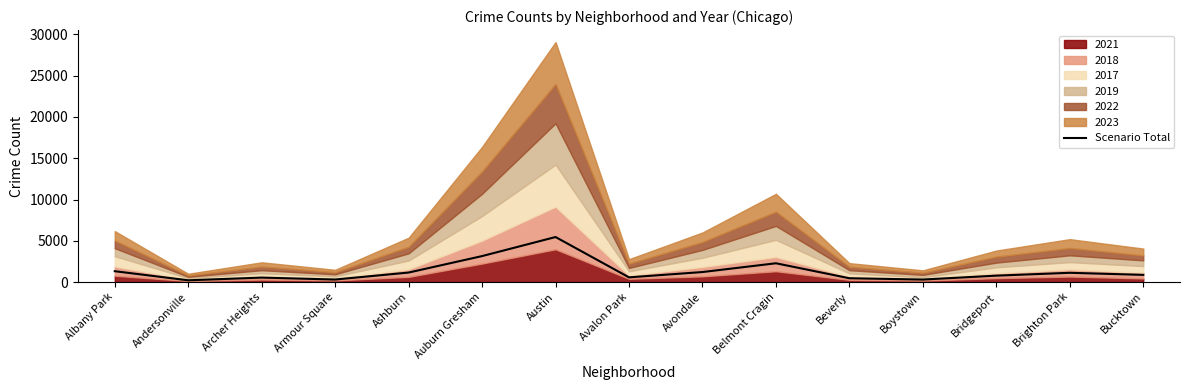

At which category does the data reach its first local valley?

Andersonville